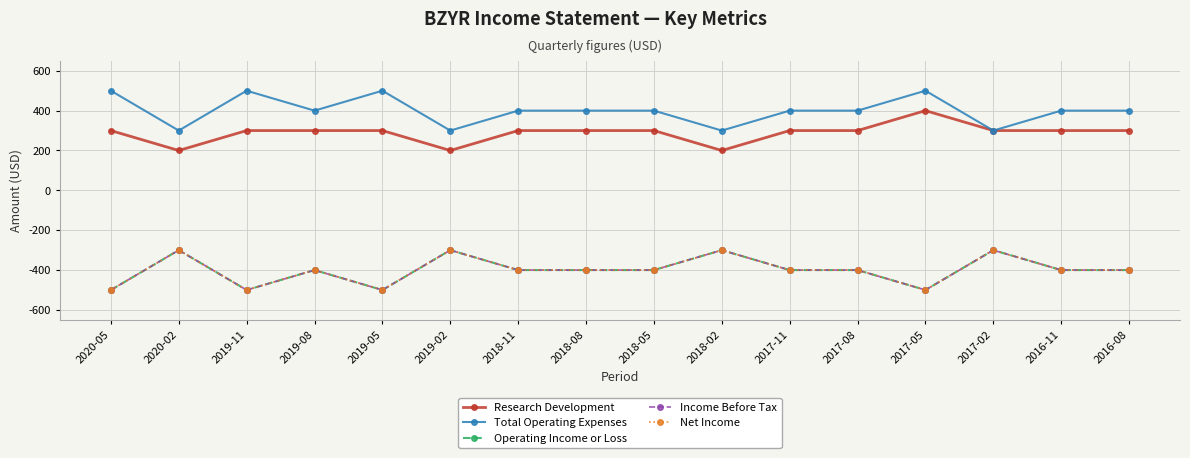

What is the spread (max minus min) of values at 2019-05?

1000